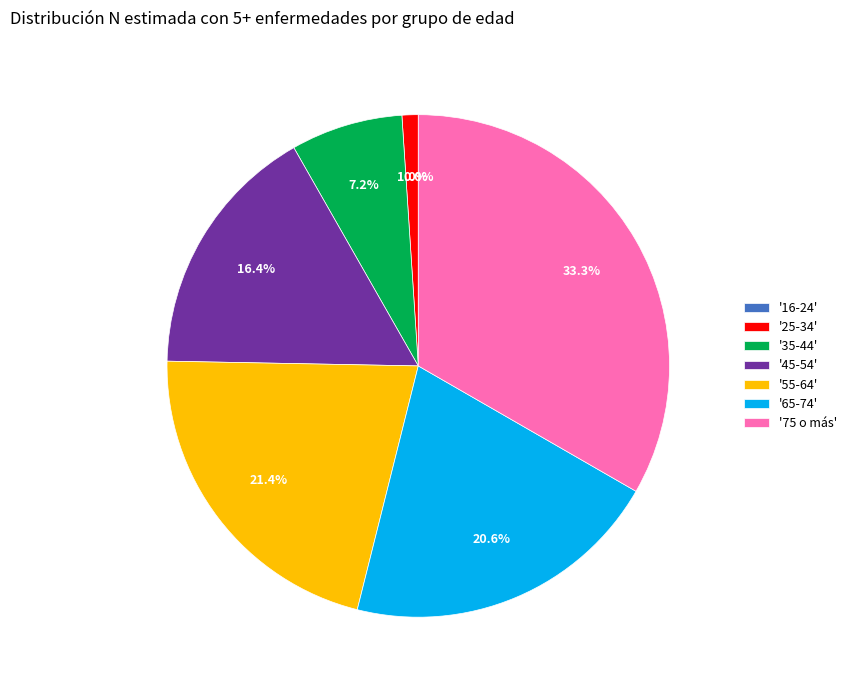

Combined, what portion of the pie is '55-64' and '35-44'?

28.6%